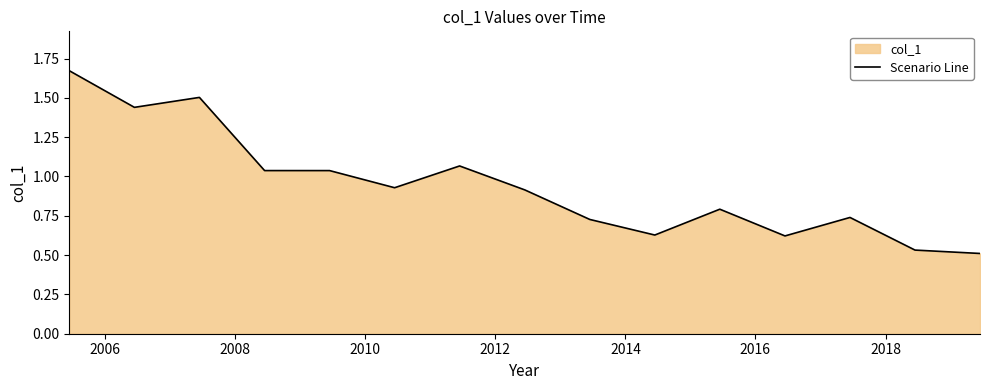

What is the label of the 2nd point from the left?

2006